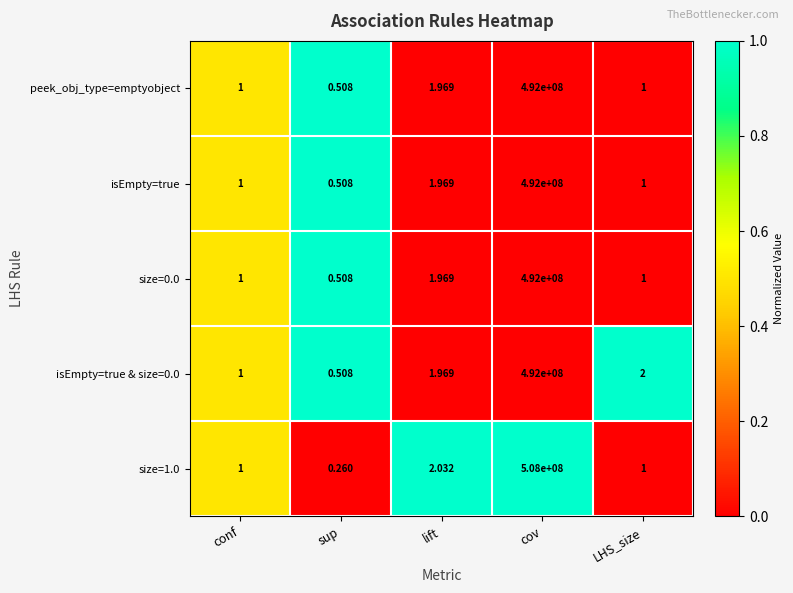

Is the value of size=0.0 at conf greater than the value of size=1.0 at cov?

No